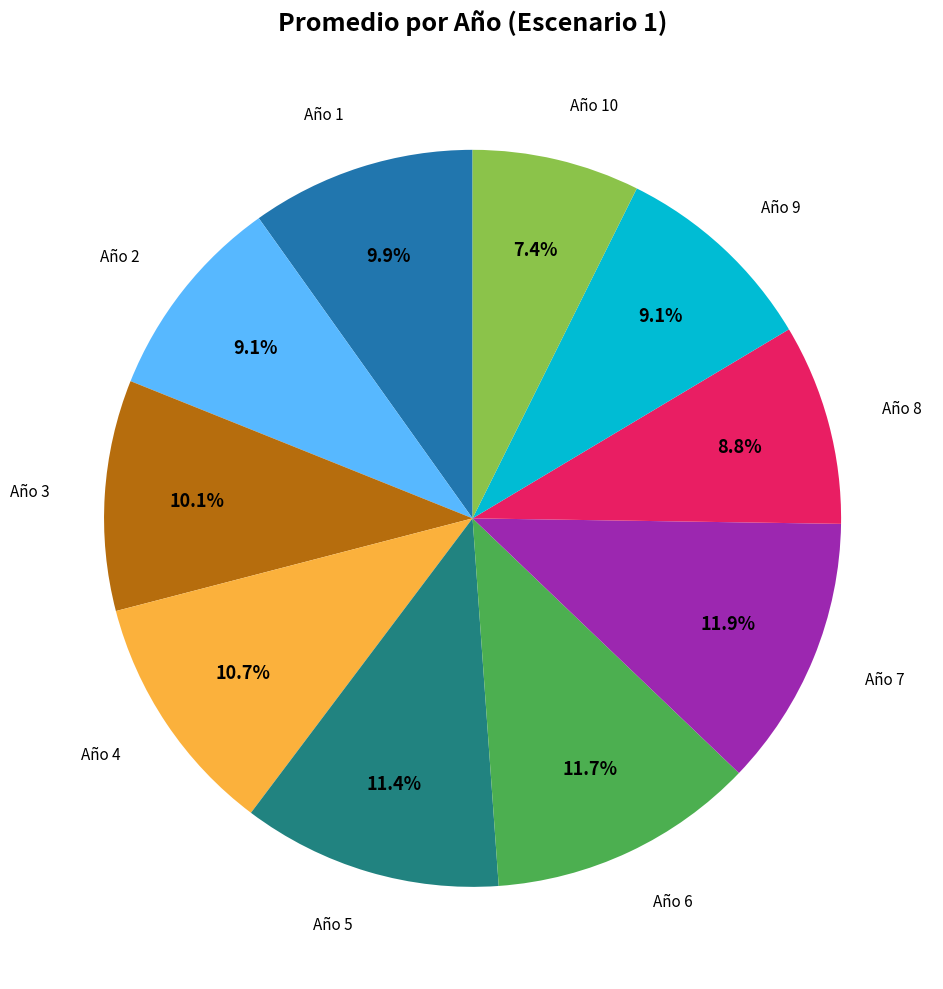

Is there any slice that represents more than half of the pie?

No